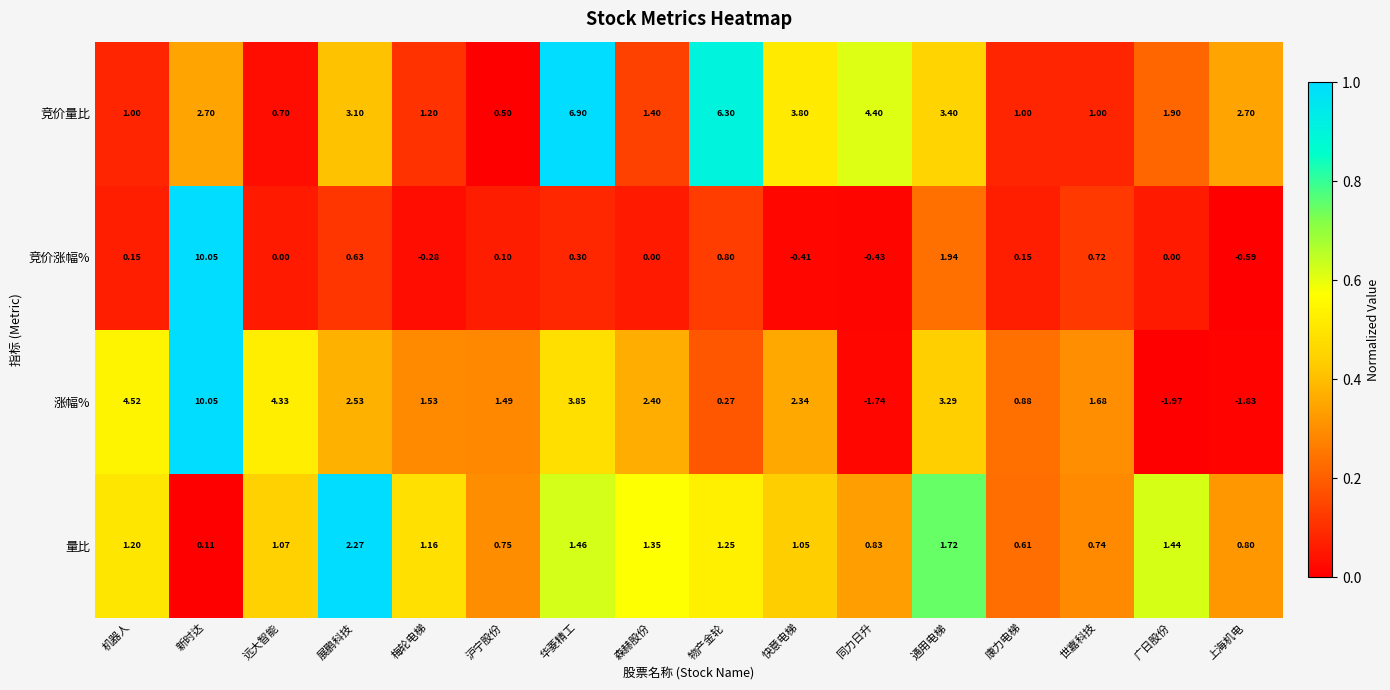

At which label does 涨幅% first exceed 2?

机器人